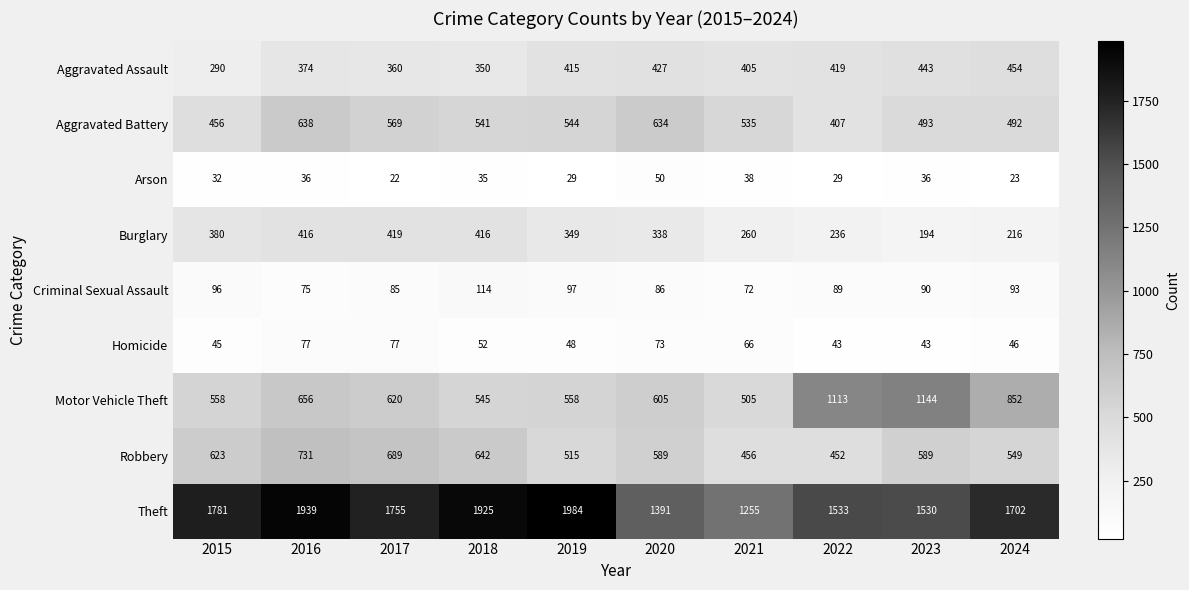

At 2018, list the series in order from smallest to largest.

Arson, Homicide, Criminal Sexual Assault, Aggravated Assault, Burglary, Aggravated Battery, Motor Vehicle Theft, Robbery, Theft